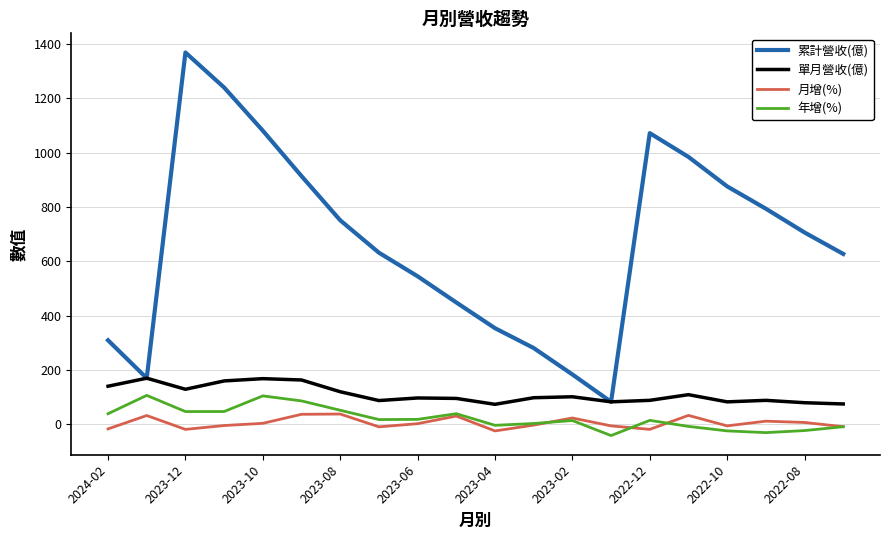

True or false: 累計營收(億) has more than 0 interior local peaks.

True